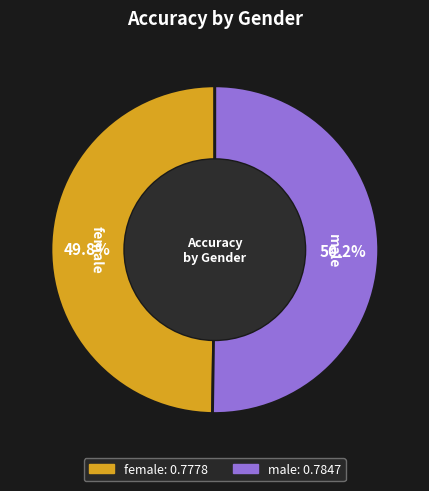

What percentage is NOT represented by female?

50.2%